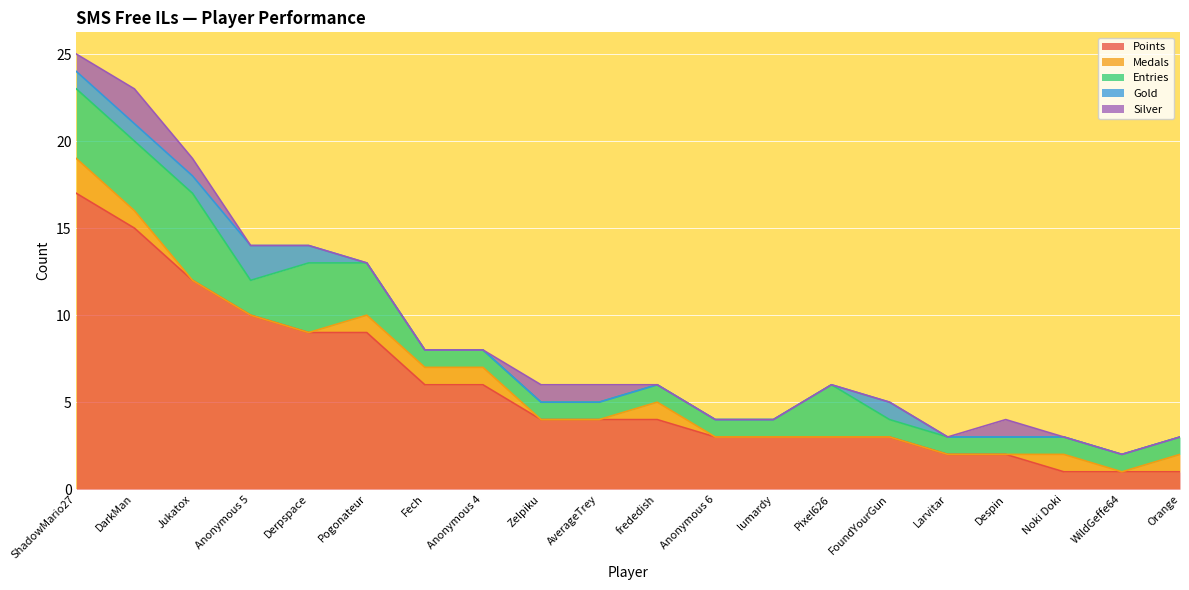

What is the sum of the Gold values at FoundYourGun and lumardy?

1